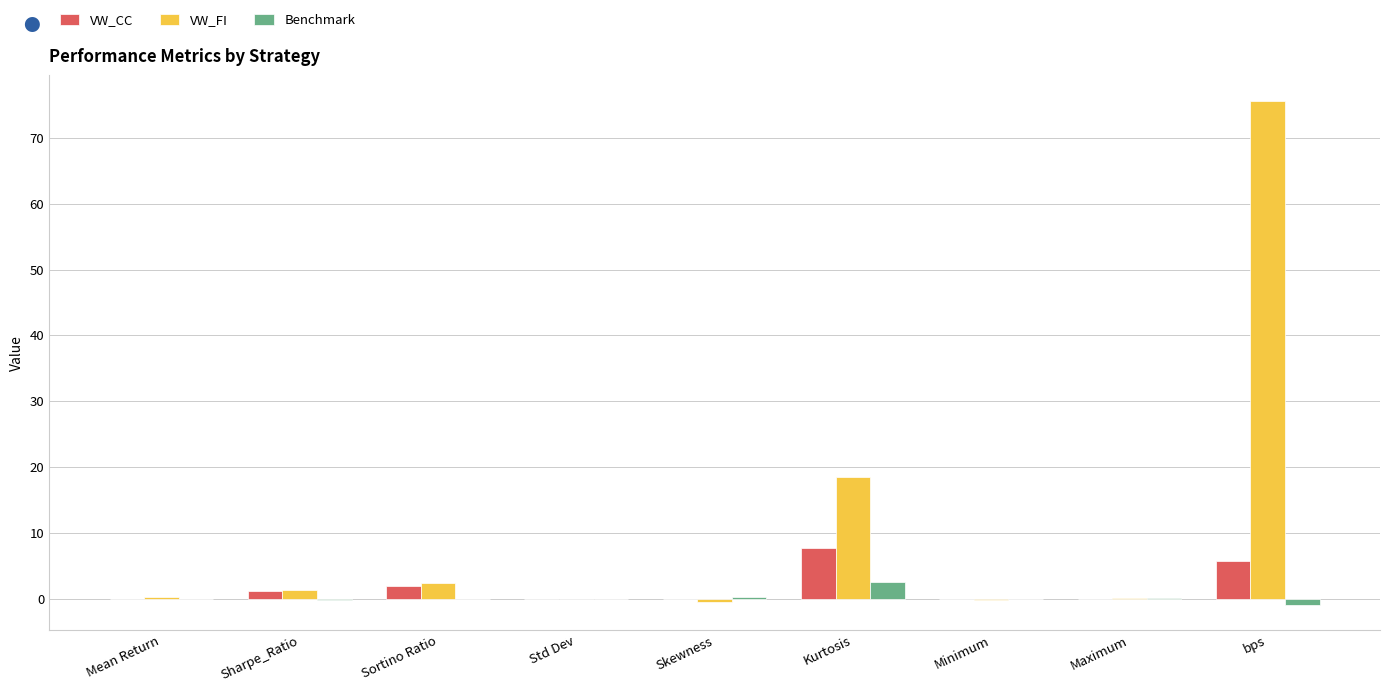

Which category has the highest value in the Benchmark series?

Kurtosis